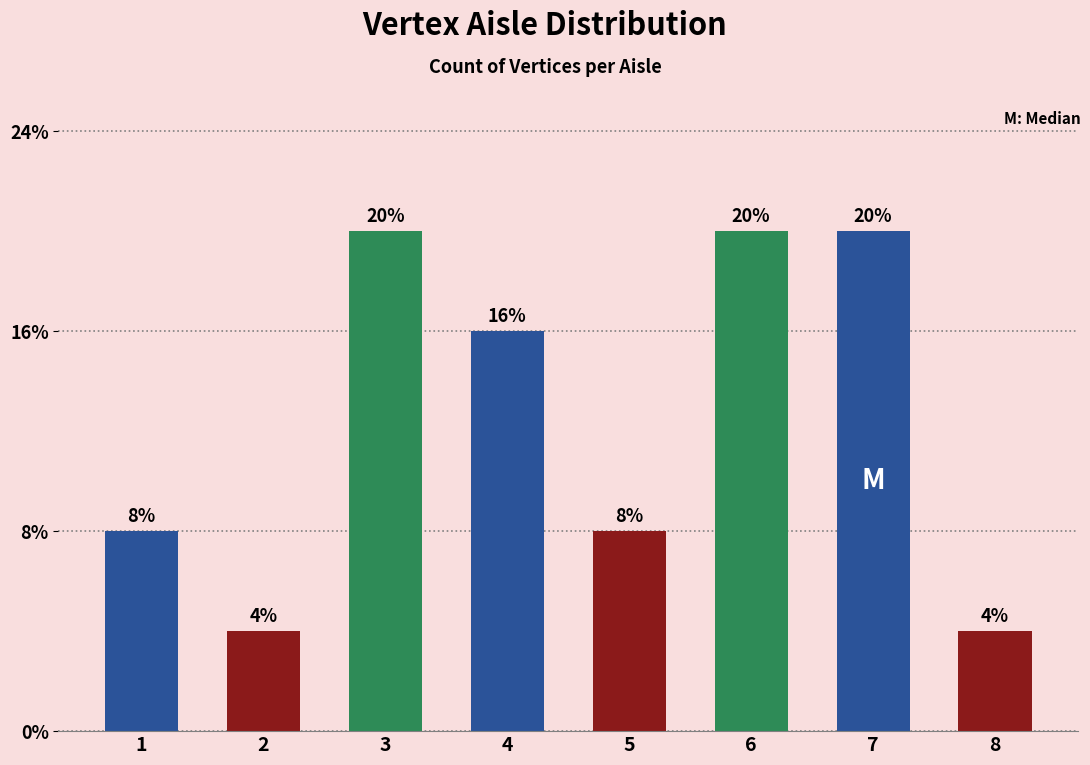

Are the bars horizontal?

No